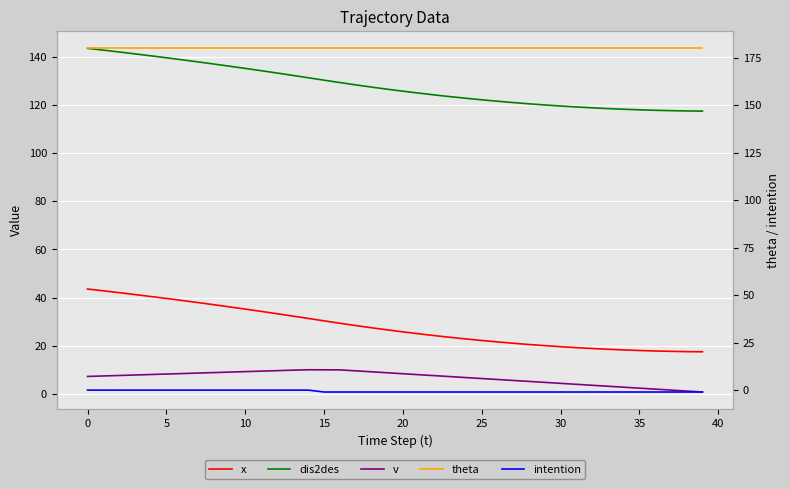

How many interior local peaks does the v series have?

1